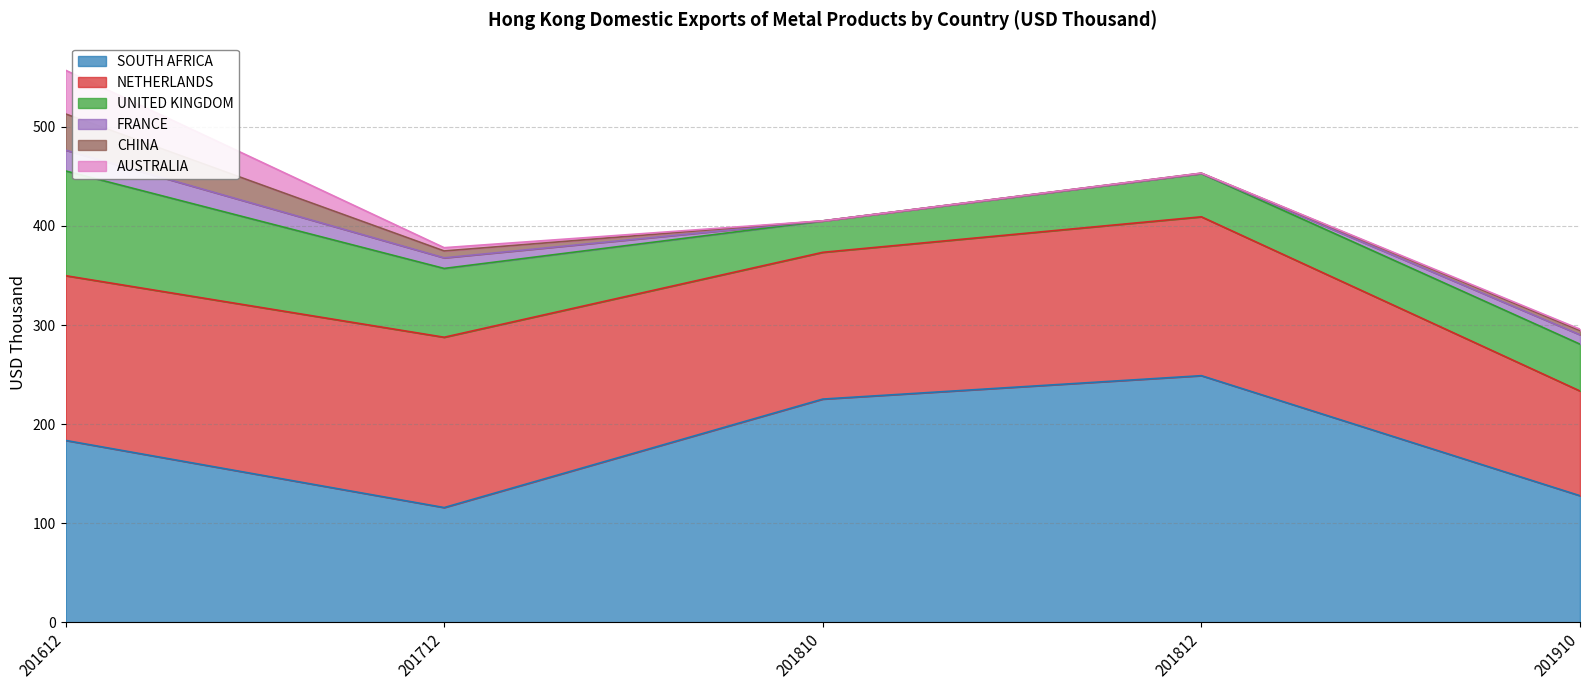

Which has a higher value, 201612 or 201712?

201612